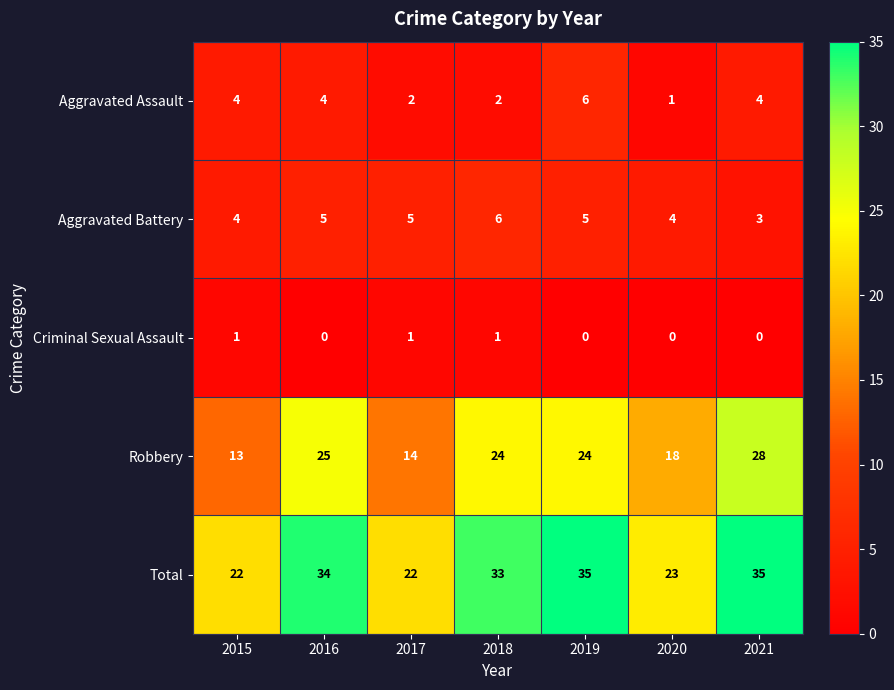

How many values in the Criminal Sexual Assault series exceed 0?

3